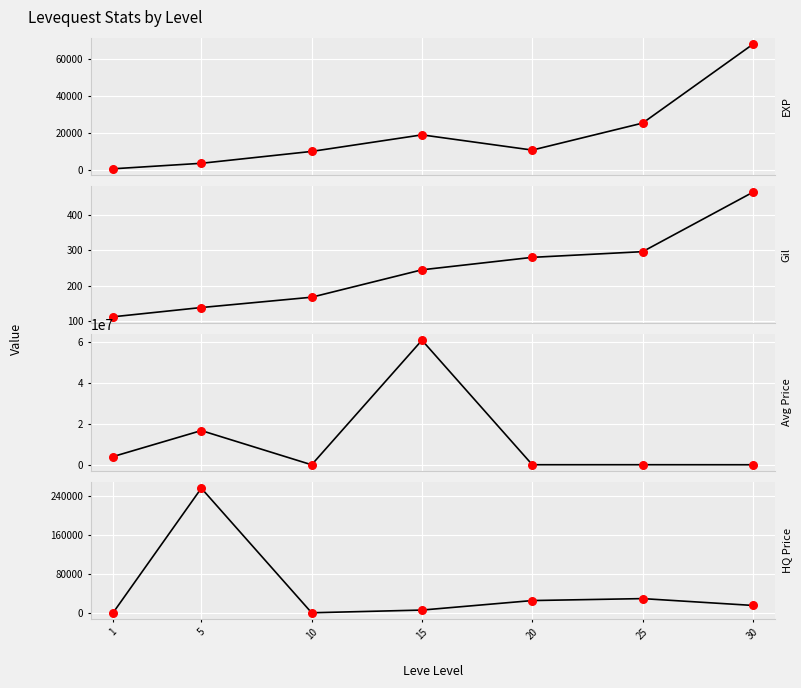

Is the value of currentAveragePriceNQ at 25 greater than the value of LevePriceHQ at 5?

No